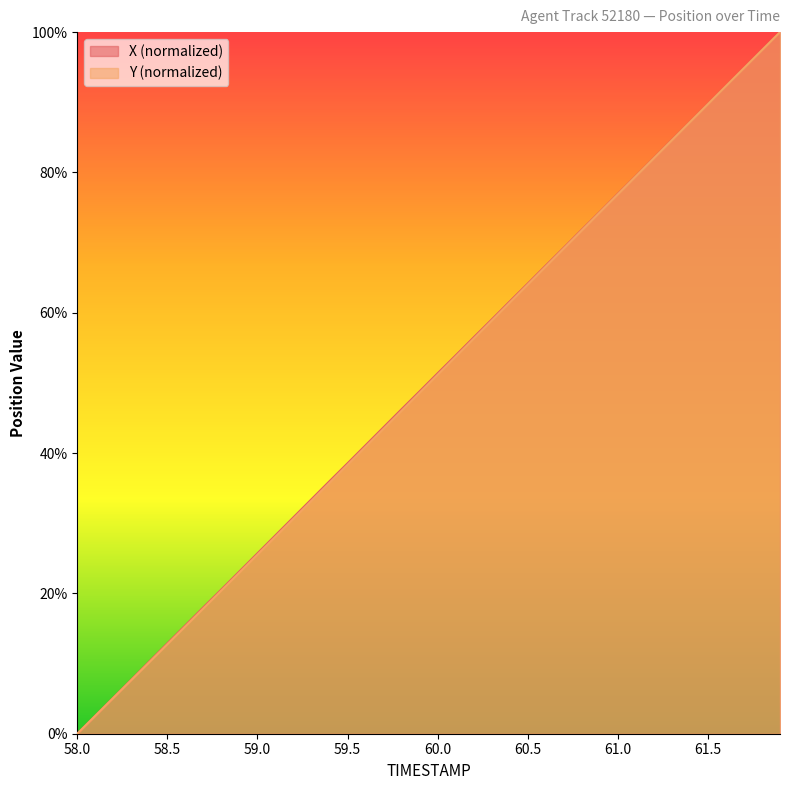

What is the difference between the maximum and second lowest values in the Y series?

97.4